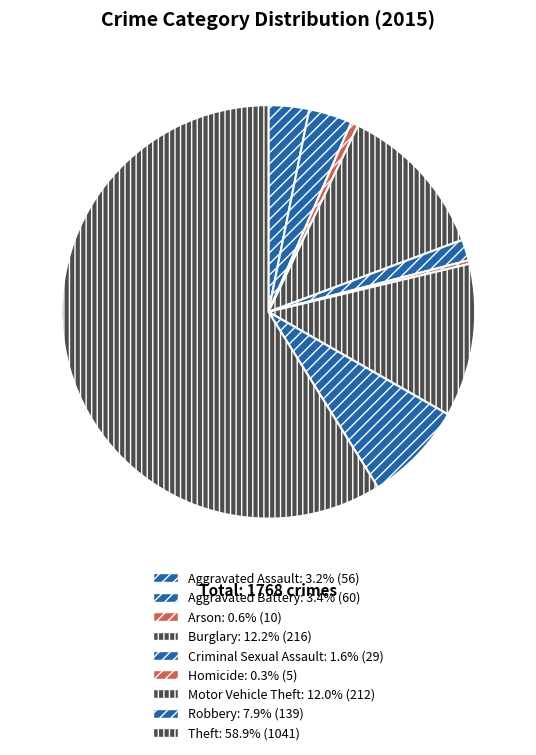

True or false: Robbery accounts for 1% of the total.

False